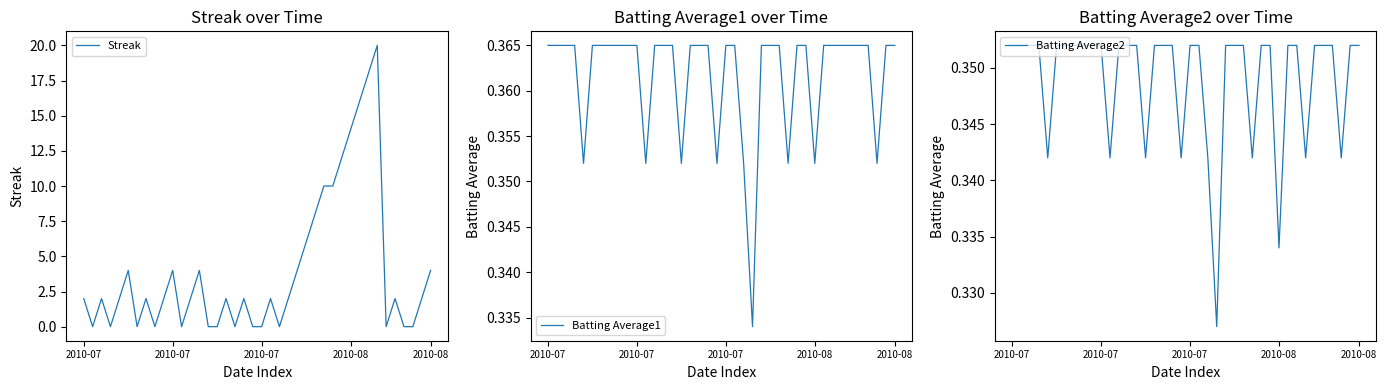

What is the label of the 24th point from the left?

23